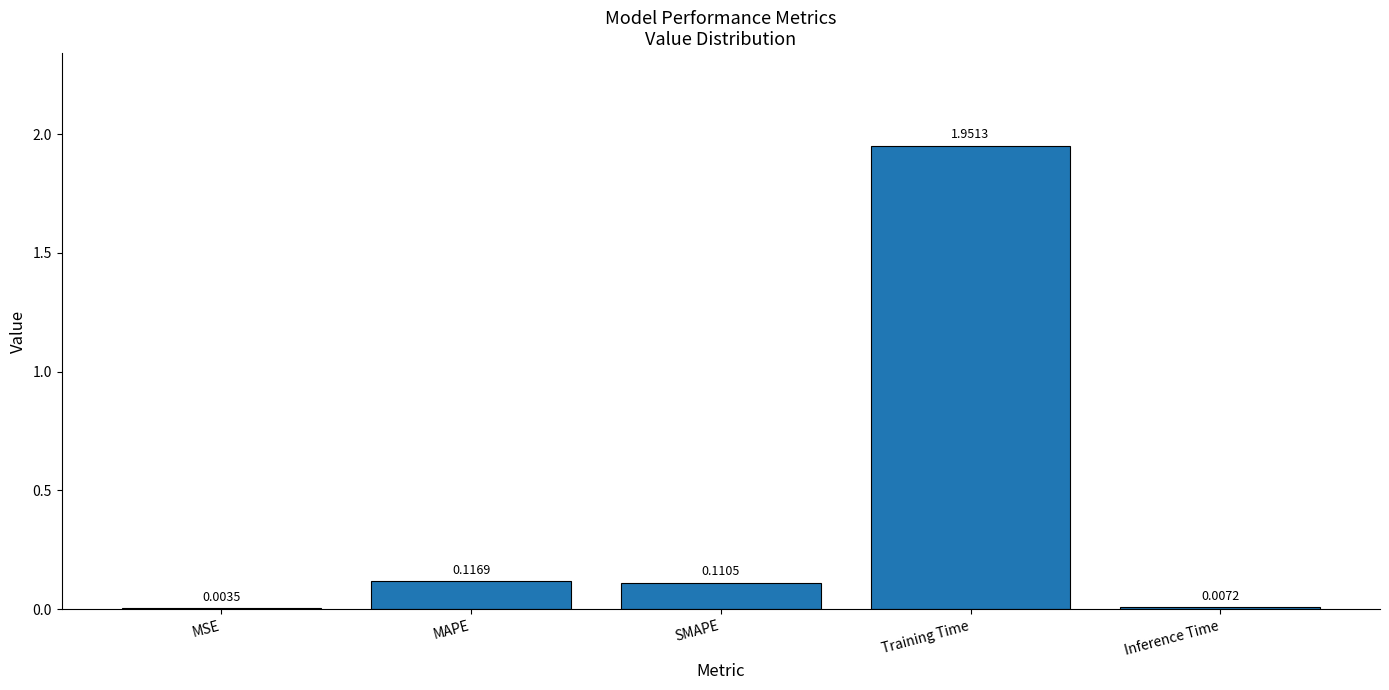

Between Inference Time and MSE, which is larger?

Inference Time